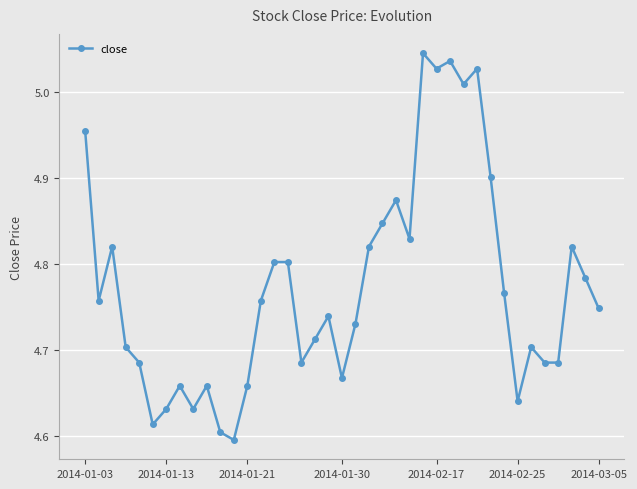

What is the difference between the maximum and minimum values?

0.4